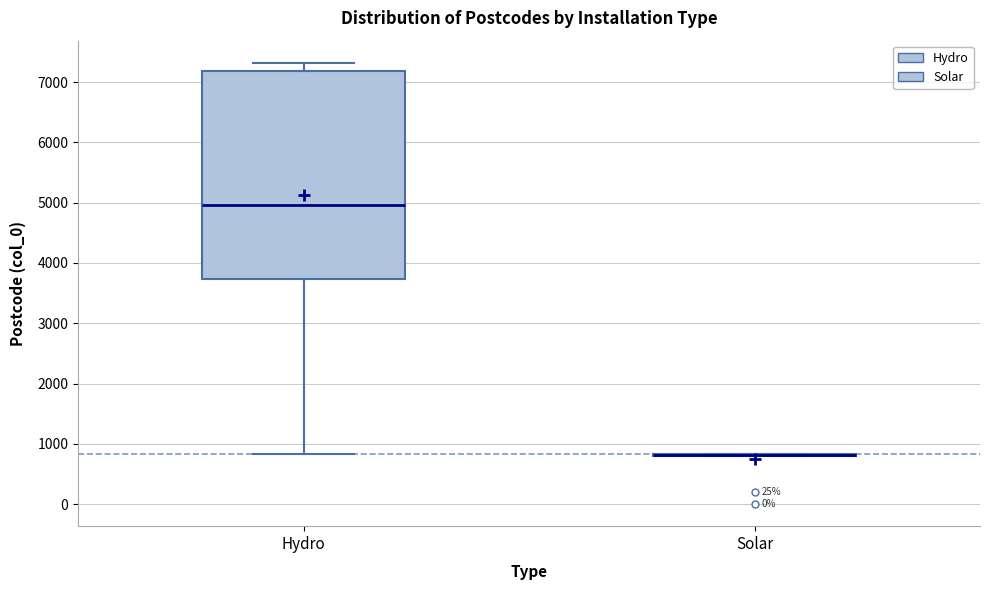

Reading left to right, transcribe this box plot: for each box, give where its median line is, the range the box spans, and where its two whiskers end, as read against the y-axis. The values are not printed on the chart, so give them approximately, as read against the axis.

Hydro: median 5000, box 3700 to 7200, whiskers 800 to 7300
Solar: box collapsed to a line at 800, whiskers 800 to 800